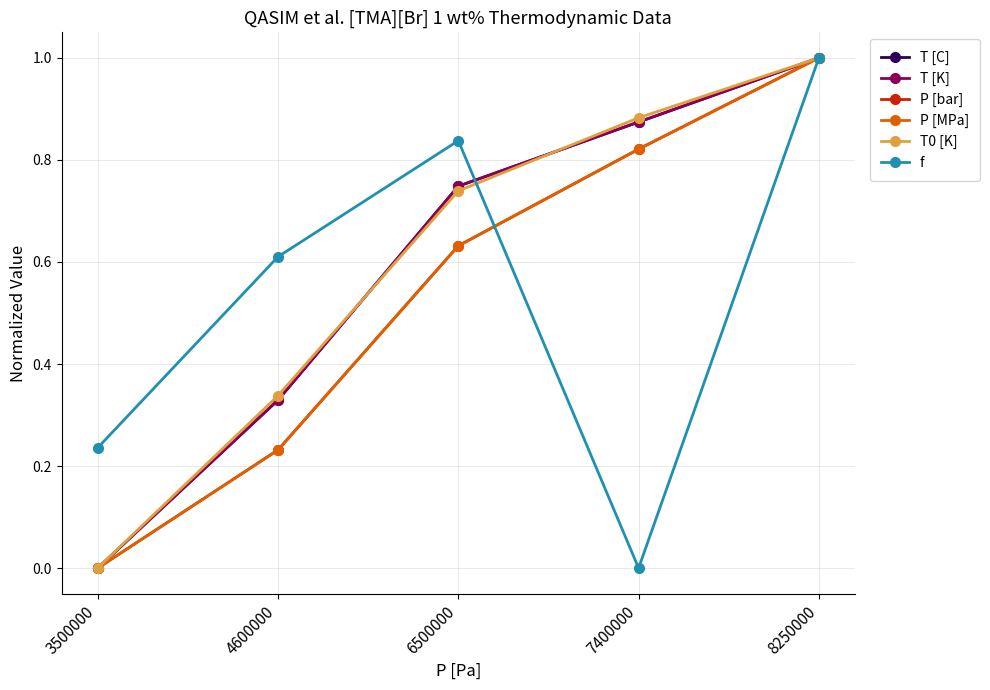

Rank the series at 6500000 from highest to lowest value.

f, T [K], T [C], T0 [K], P [bar], P [MPa]